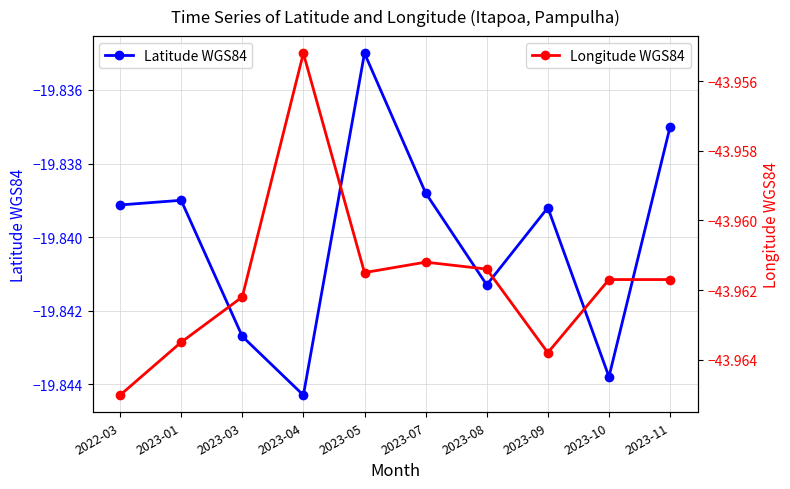

Read the Longitude WGS84 value at 2023-08.

-44.0